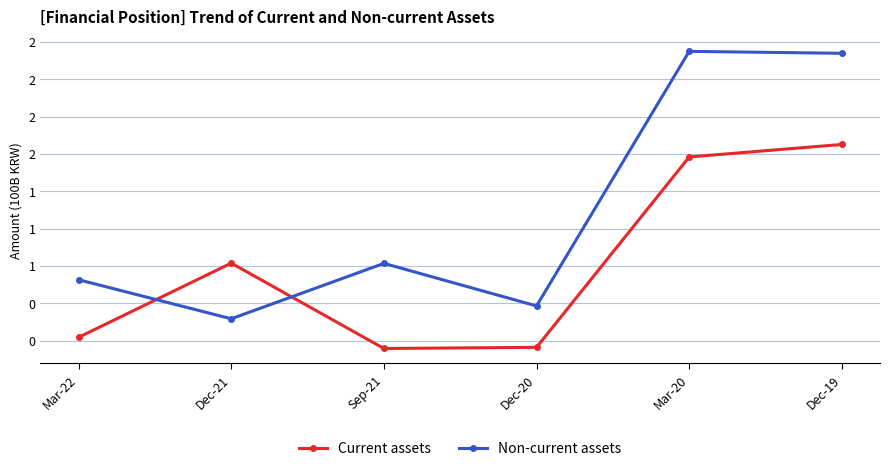

What are all the series names shown in the legend?

Current assets, Non-current assets